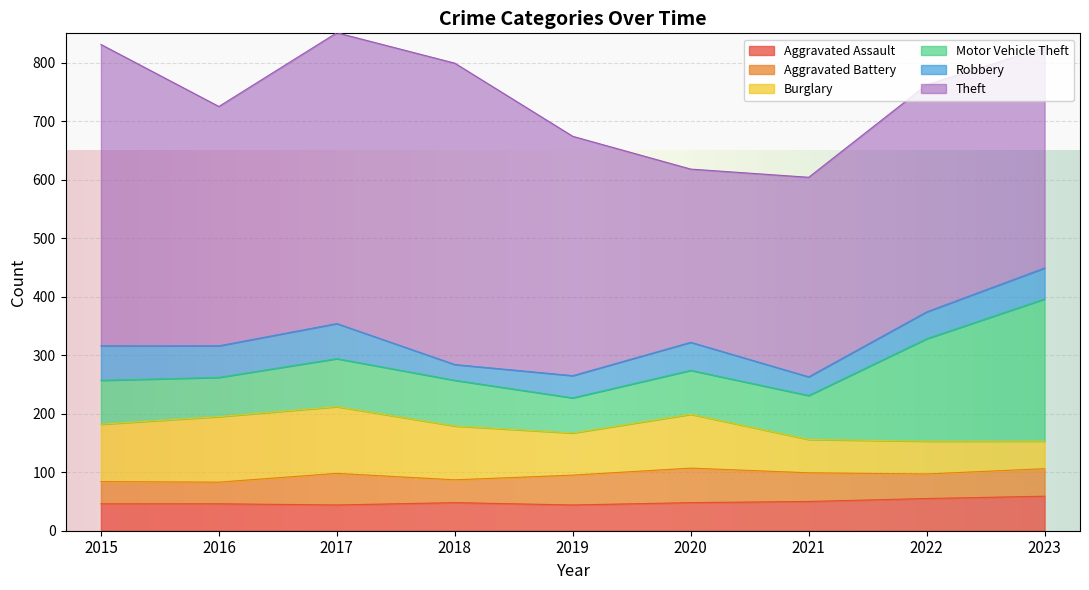

Which series ends up on top after the final intersection of Burglary and Aggravated Assault?

Aggravated Assault